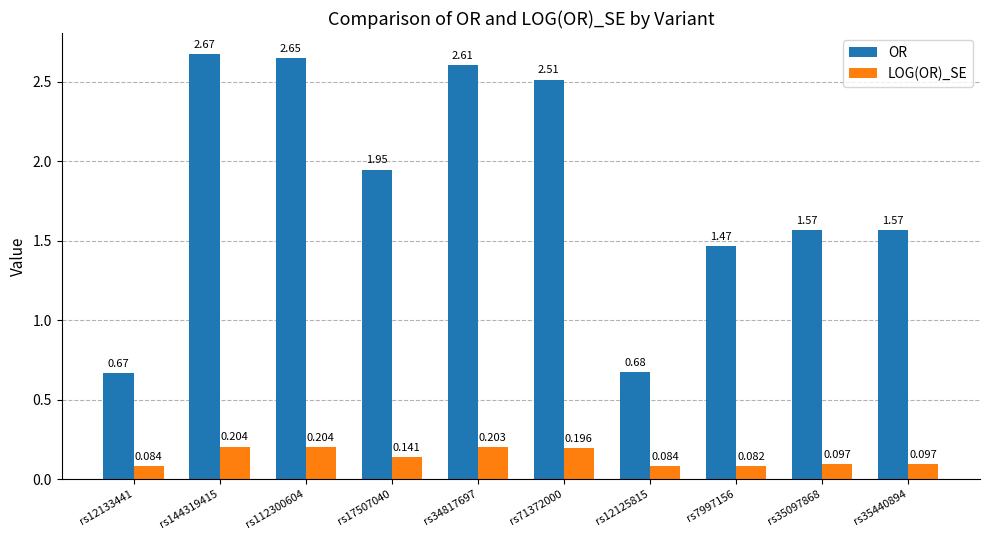

What are all the series names shown in the legend?

OR, LOG(OR)_SE